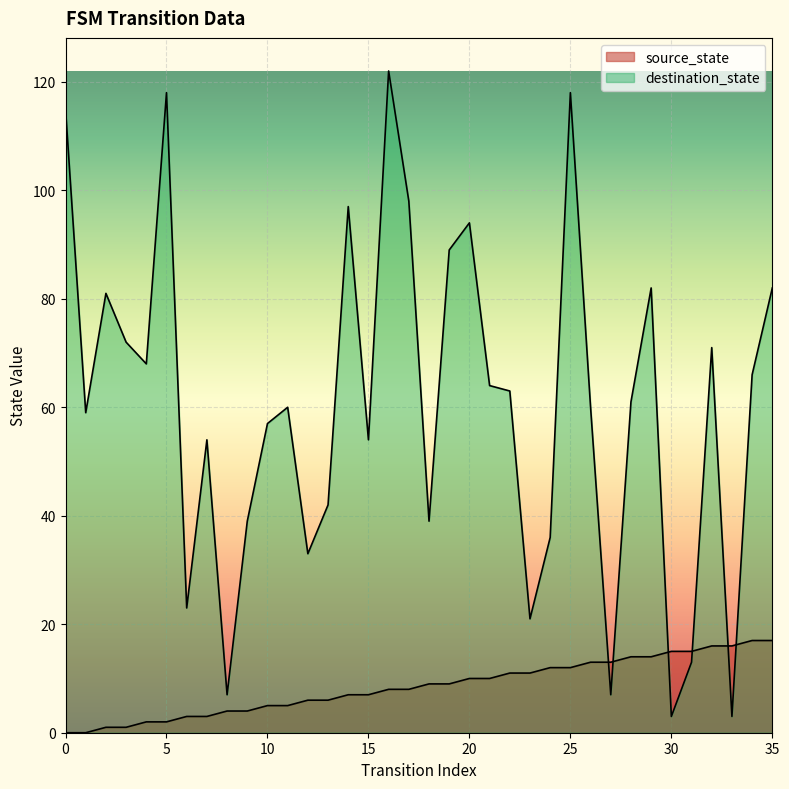

What is the highest value of the source_state series?

17